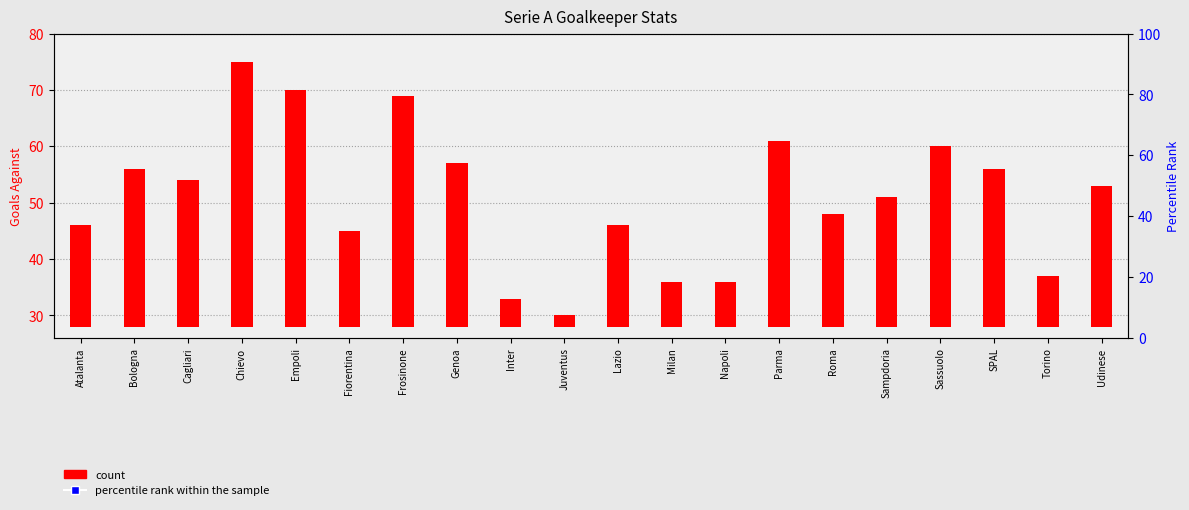

Which series has the widest spread of Y values?

count